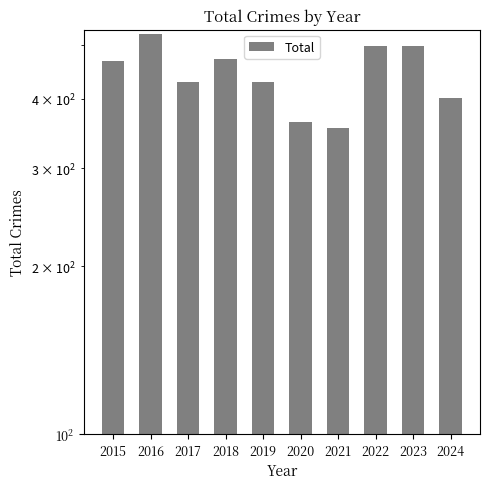

What is the change in value from 2019 to 2021?

-75